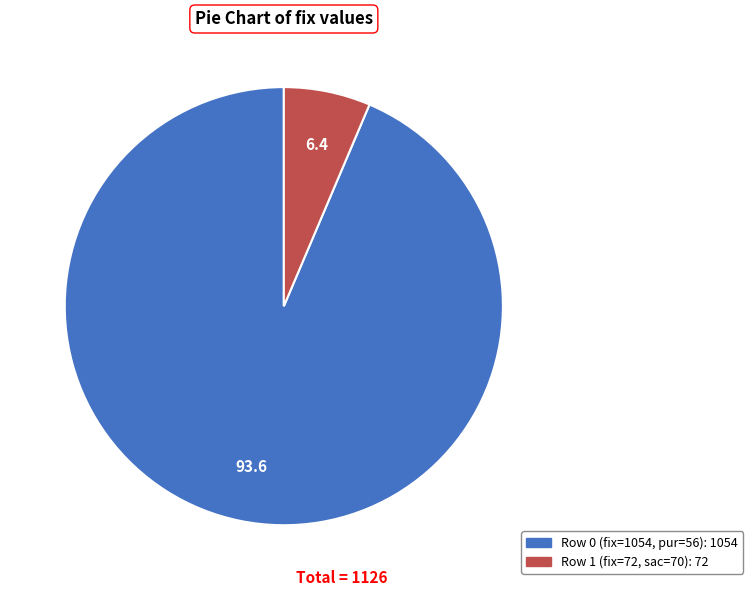

What is the largest slice in the pie chart?

fix=1054